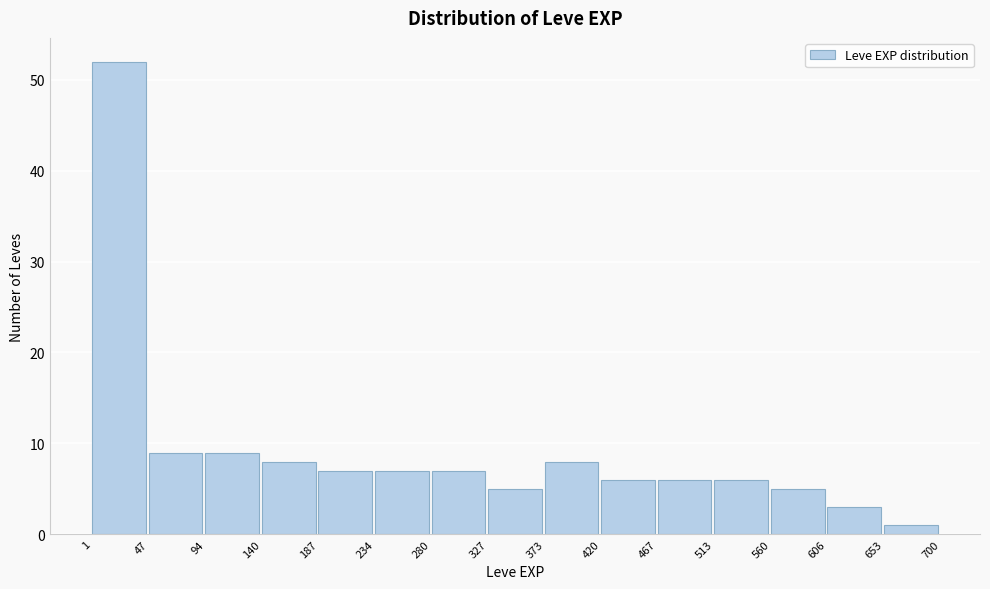

Over which range of the x-axis is the bar tallest?

1 to 47